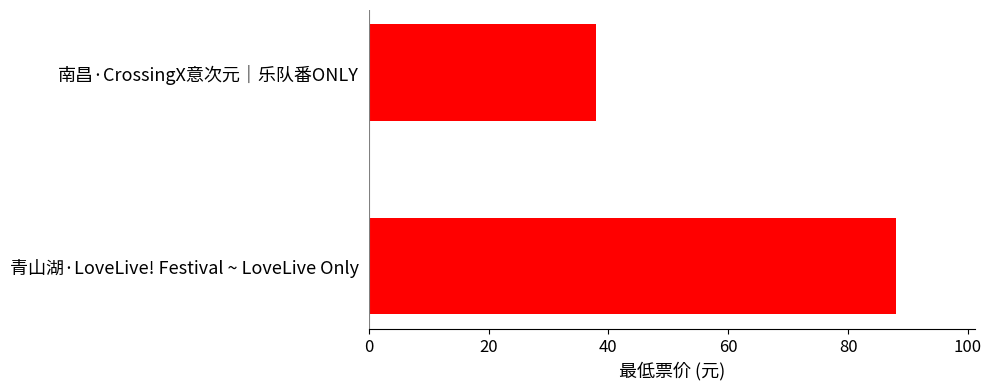

Are the bars horizontal?

Yes